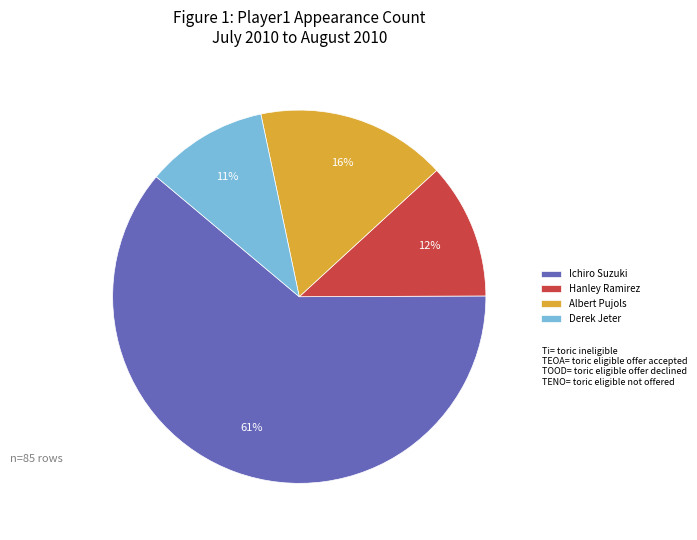

Is the sum of Albert Pujols and Derek Jeter greater than half?

No